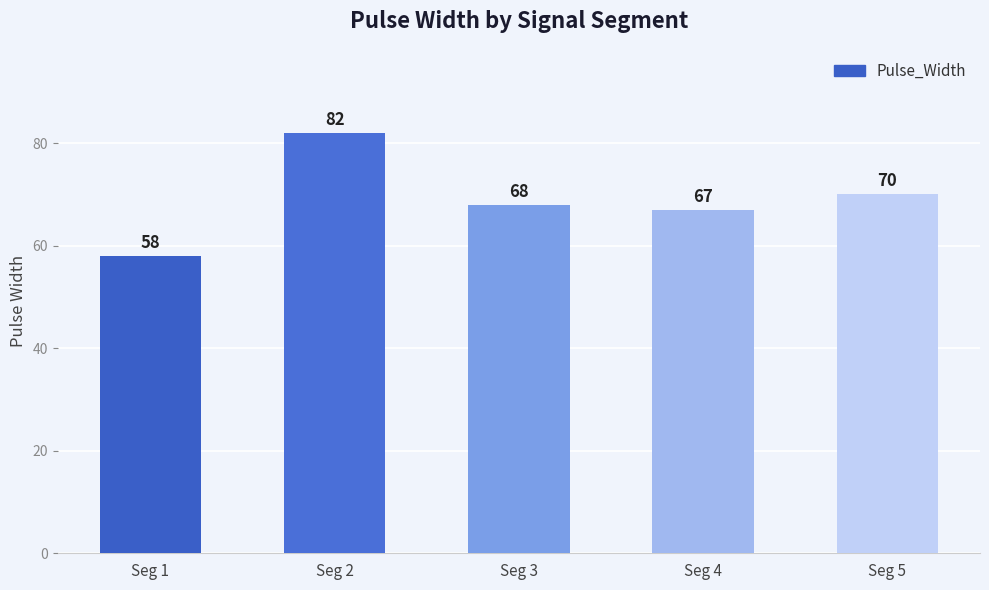

The chart shows a value of 67 at Seg 4. True or false?

True